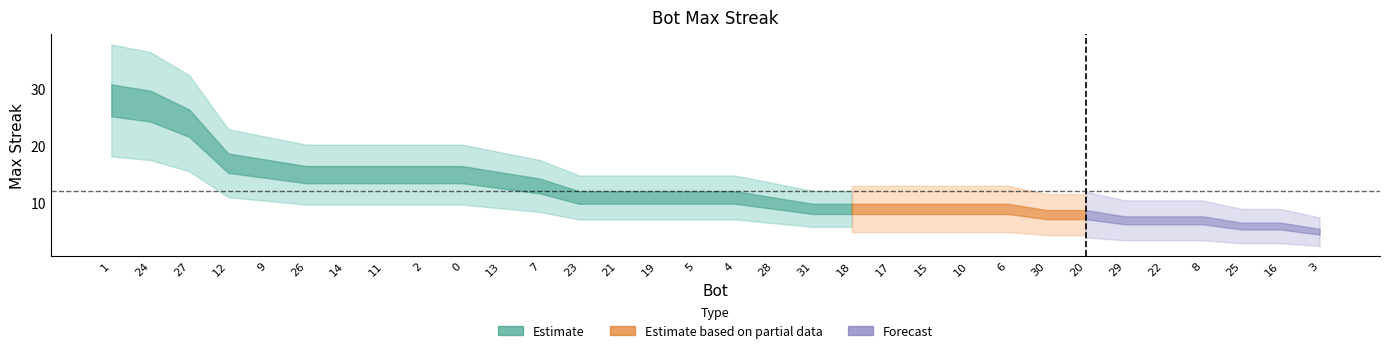

Is this an area chart (filled region under the line)?

No